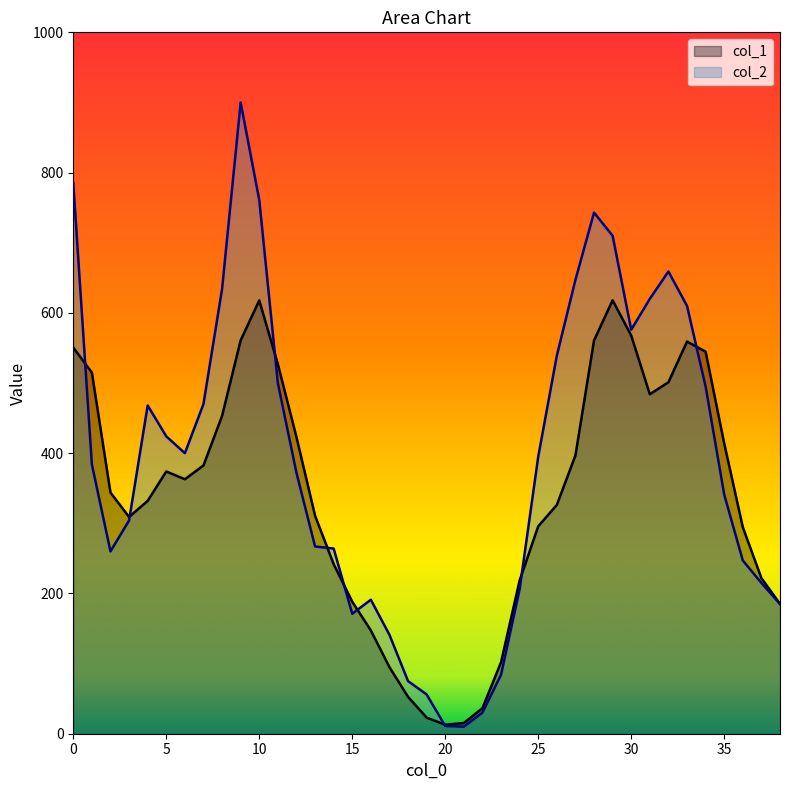

At which category does col_1 reach its first local peak?

5